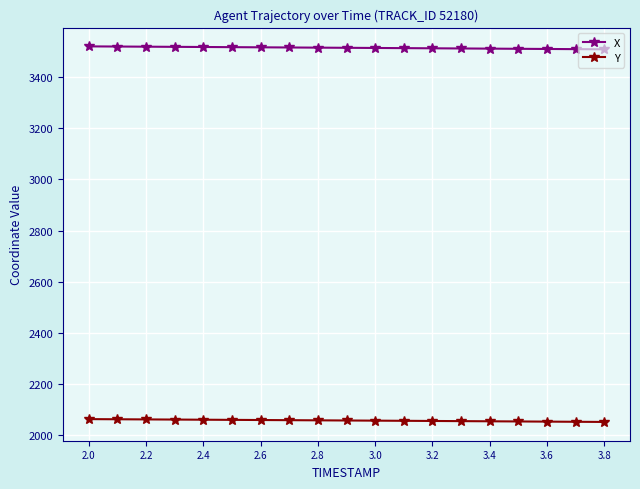

What is the average value of the X series?

3514.8